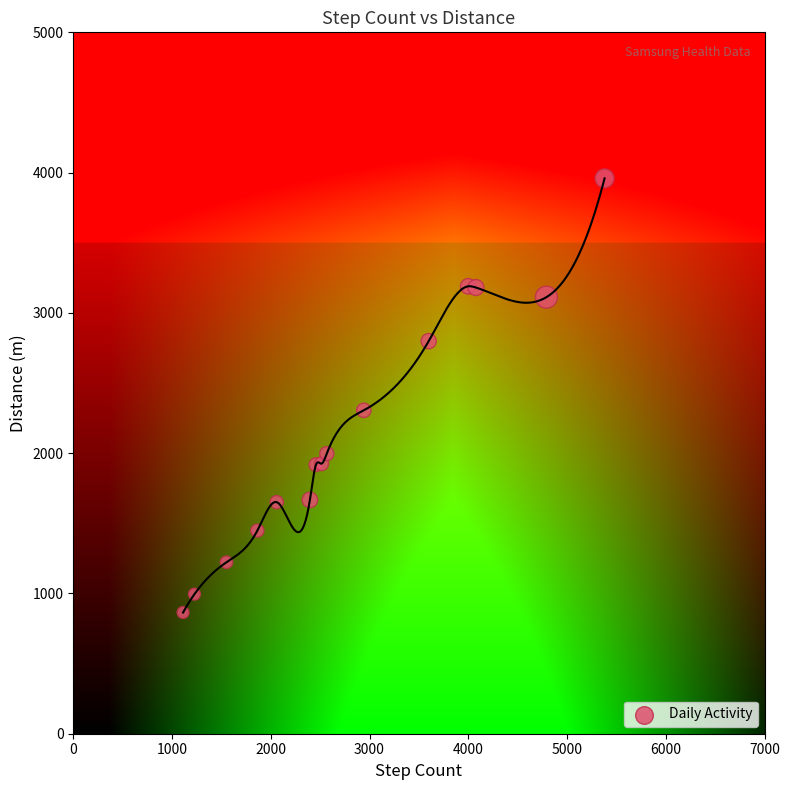

What Y value in the scatter plot is closest to 2411?

2305.4